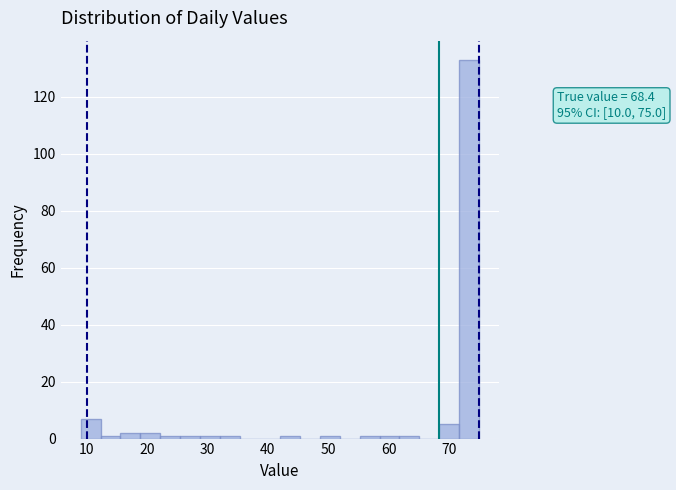

Around what value on the x-axis is the tallest bar? Give the approximate position of its centre, as read against the axis.

73